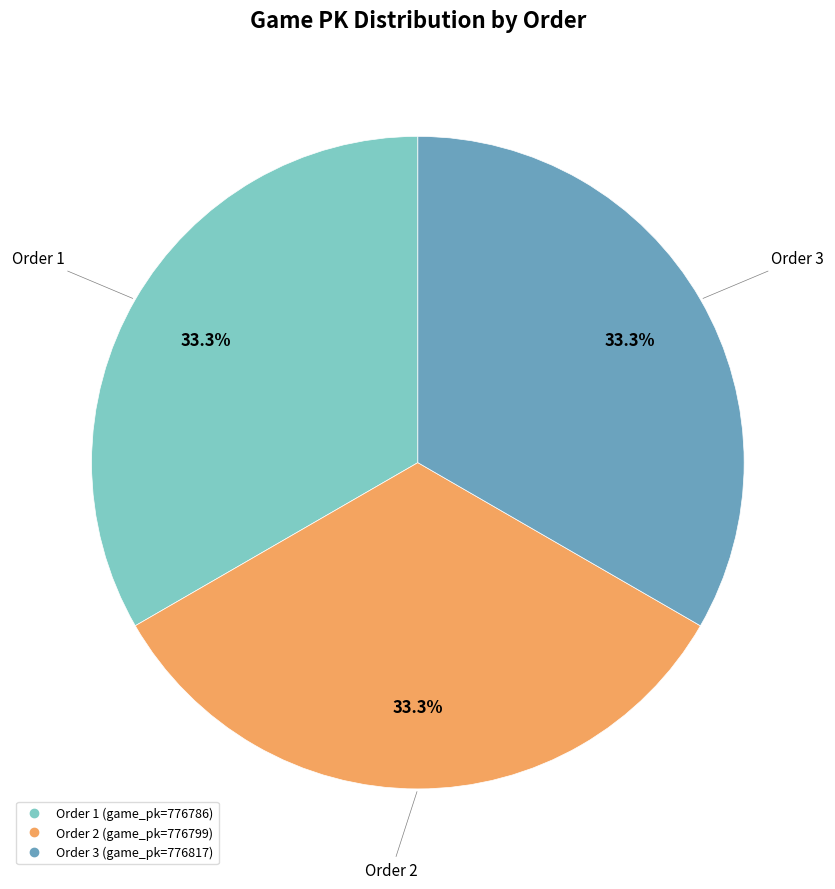

Does any single category account for the majority?

No